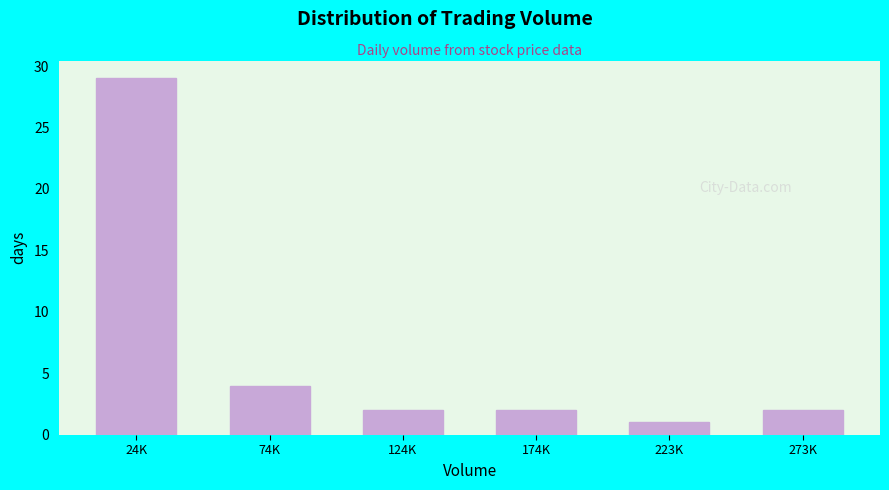

Reading left to right, list all the values displayed in this chart.

29	4	2	2	1	2